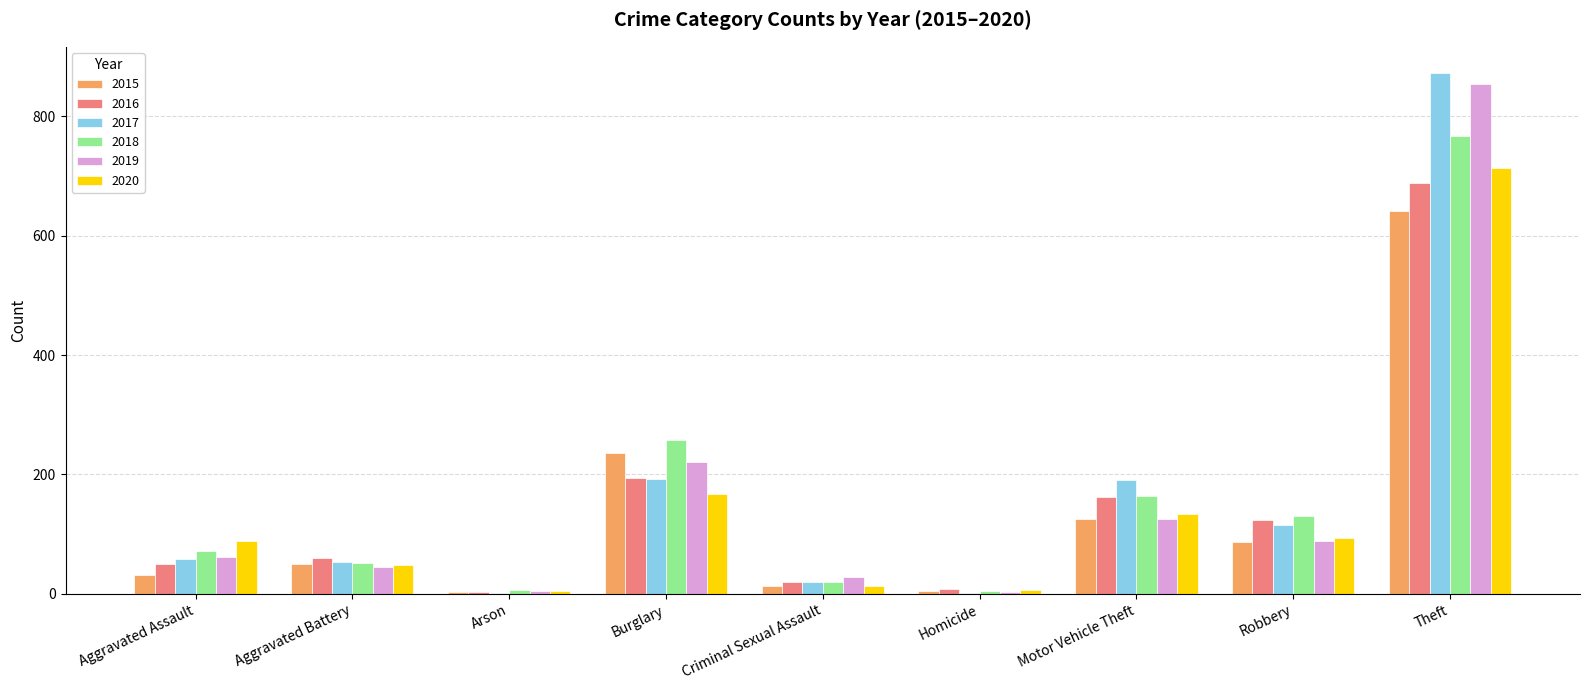

Read the 2016 value at Criminal Sexual Assault.

19